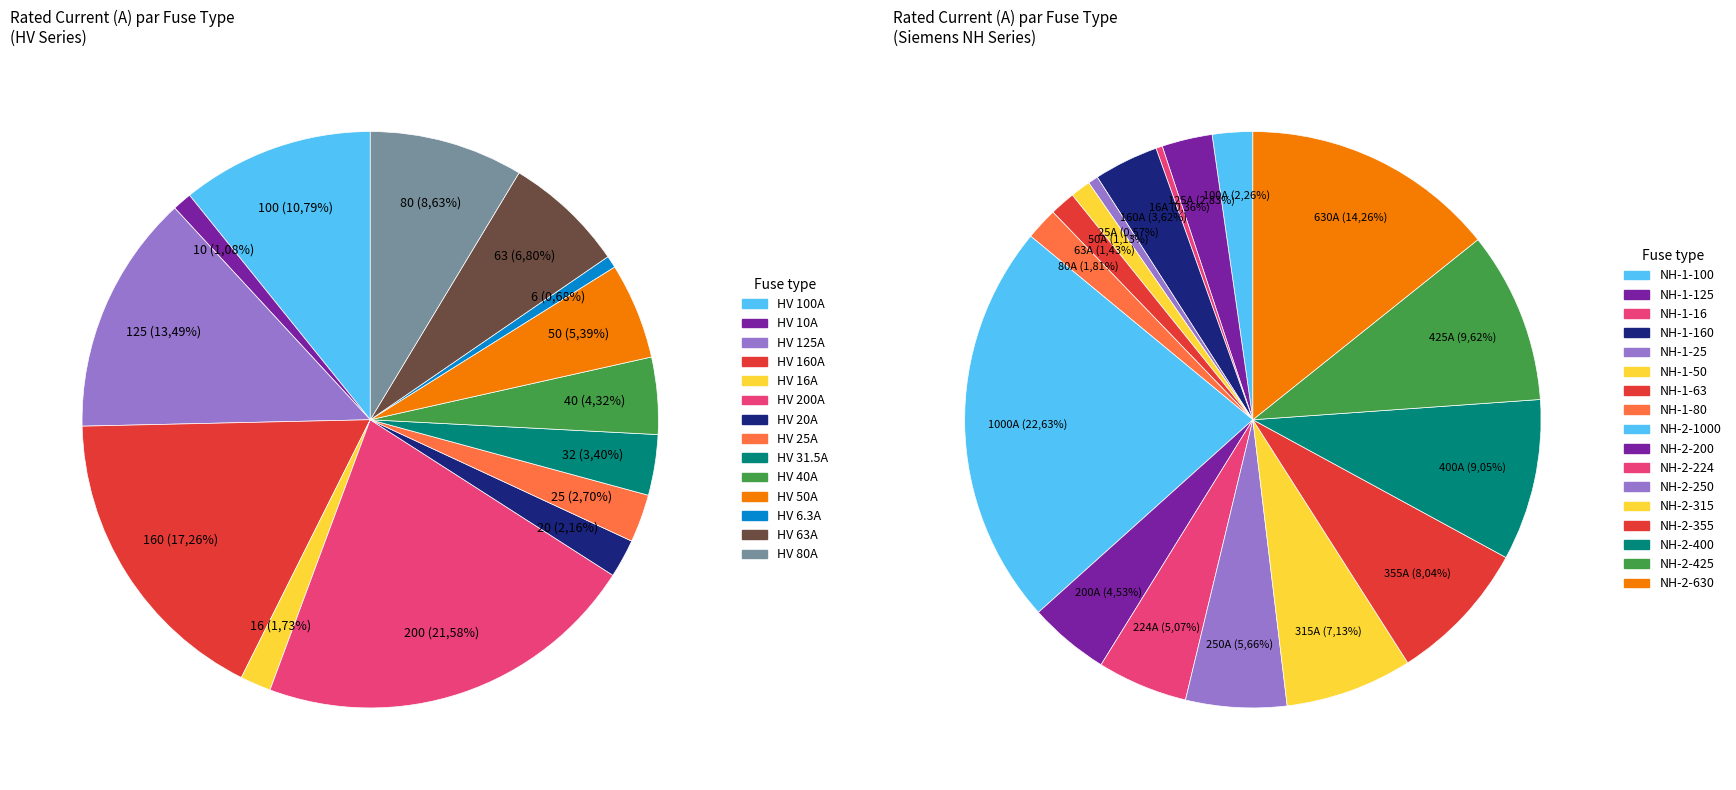

What is the change in value from NH-1-16 to NH-2-1000?

+984.0